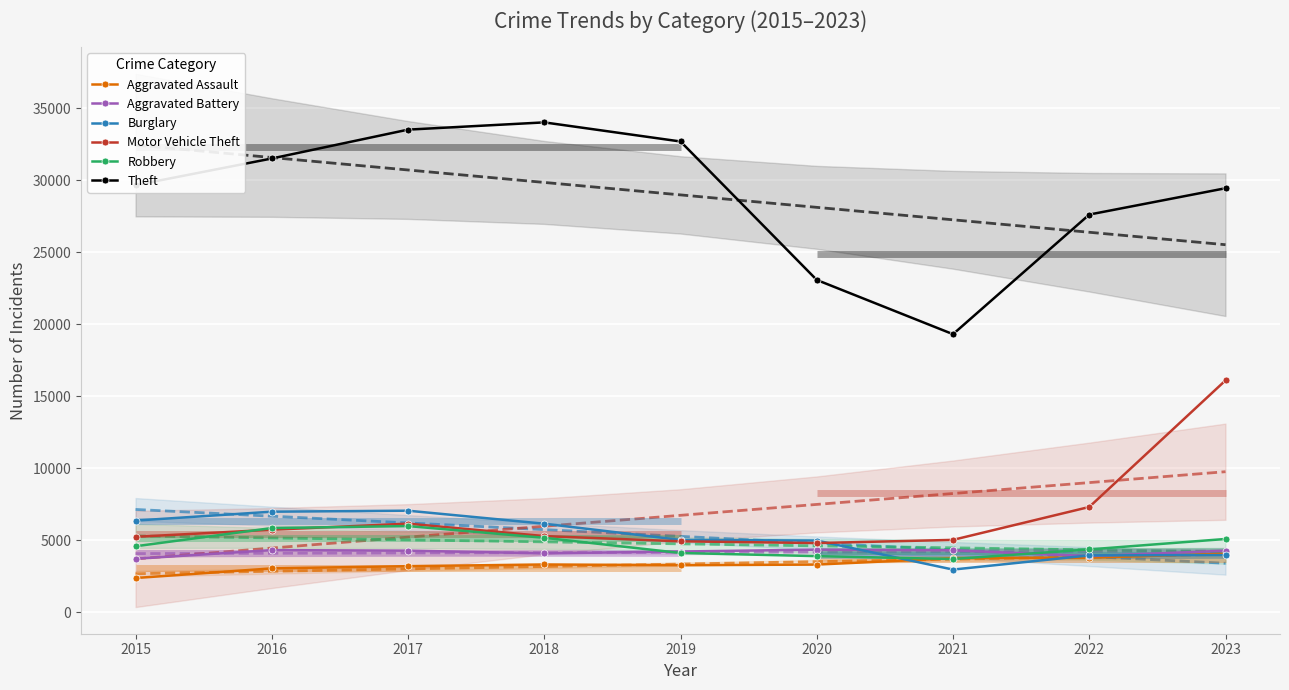

List the labels in order of Robbery value, smallest first.

2021, 2020, 2019, 2022, 2015, 2023, 2018, 2016, 2017